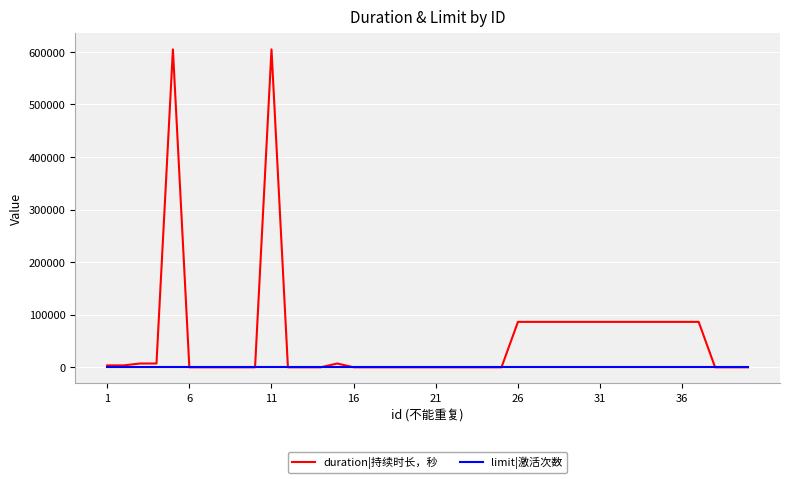

How many values in the duration|持续时长，秒 series exceed 0?

19